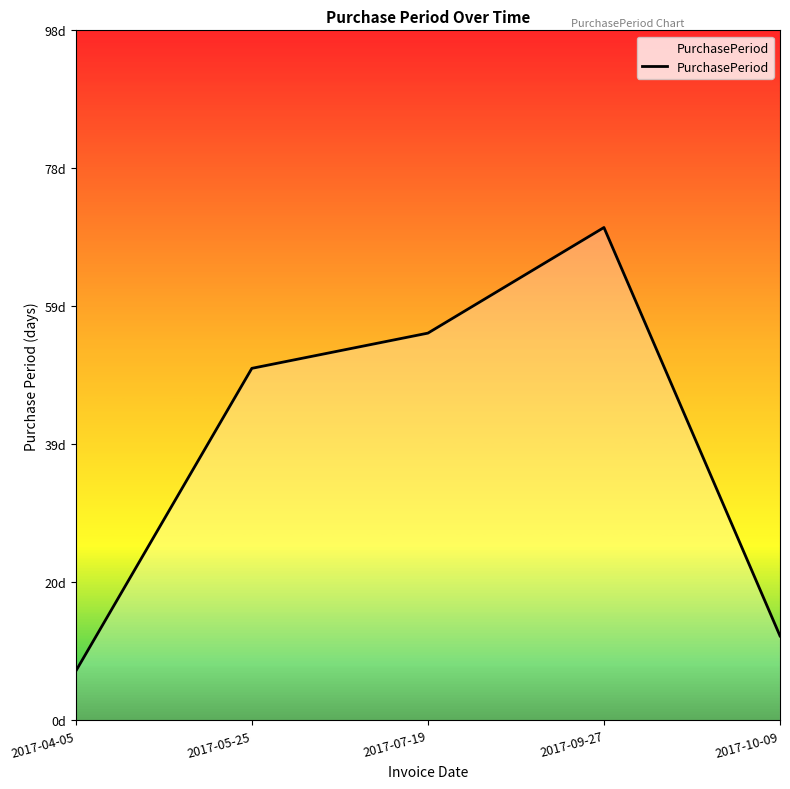

Is it true that the value at 2017-05-25 is 14?

False